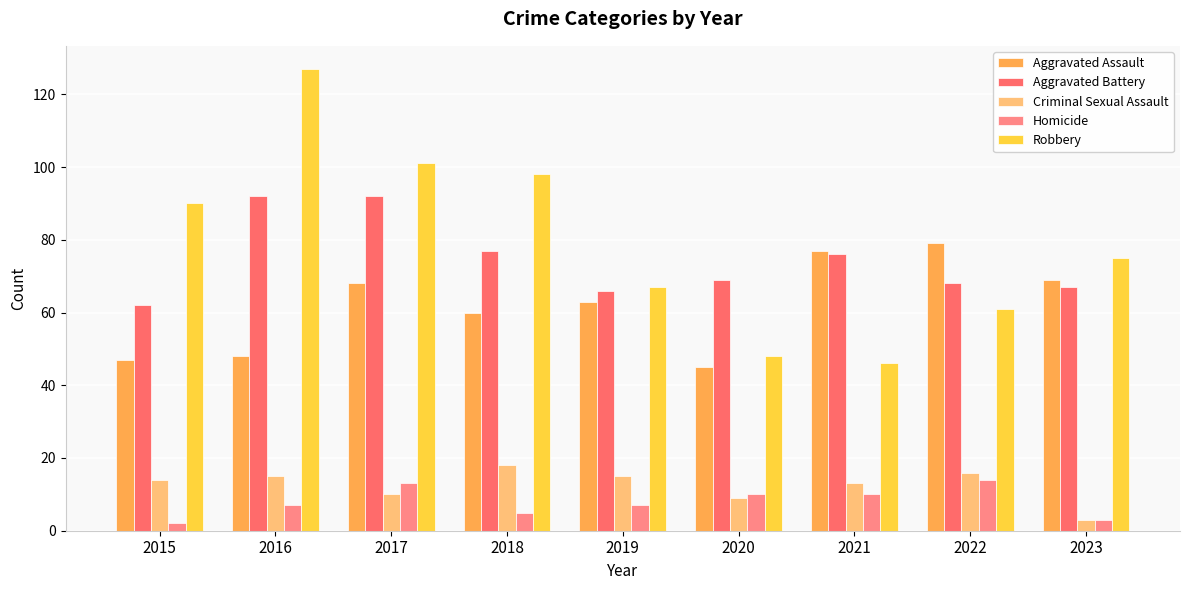

Which label corresponds to the largest value in the chart?

2016